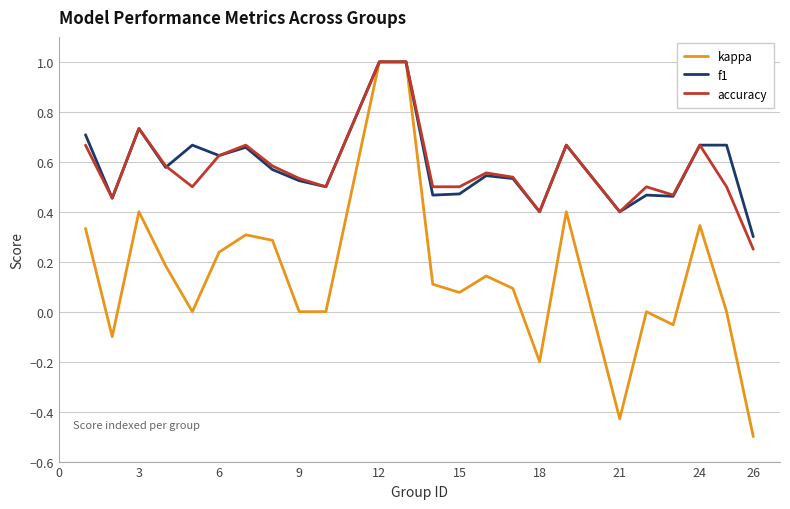

Does the chart display data point markers on the line(s)?

No